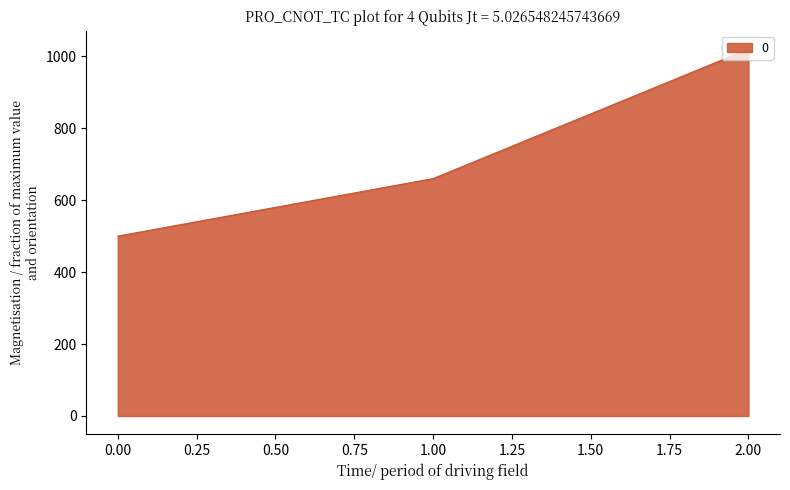

How many values are below 660?

1